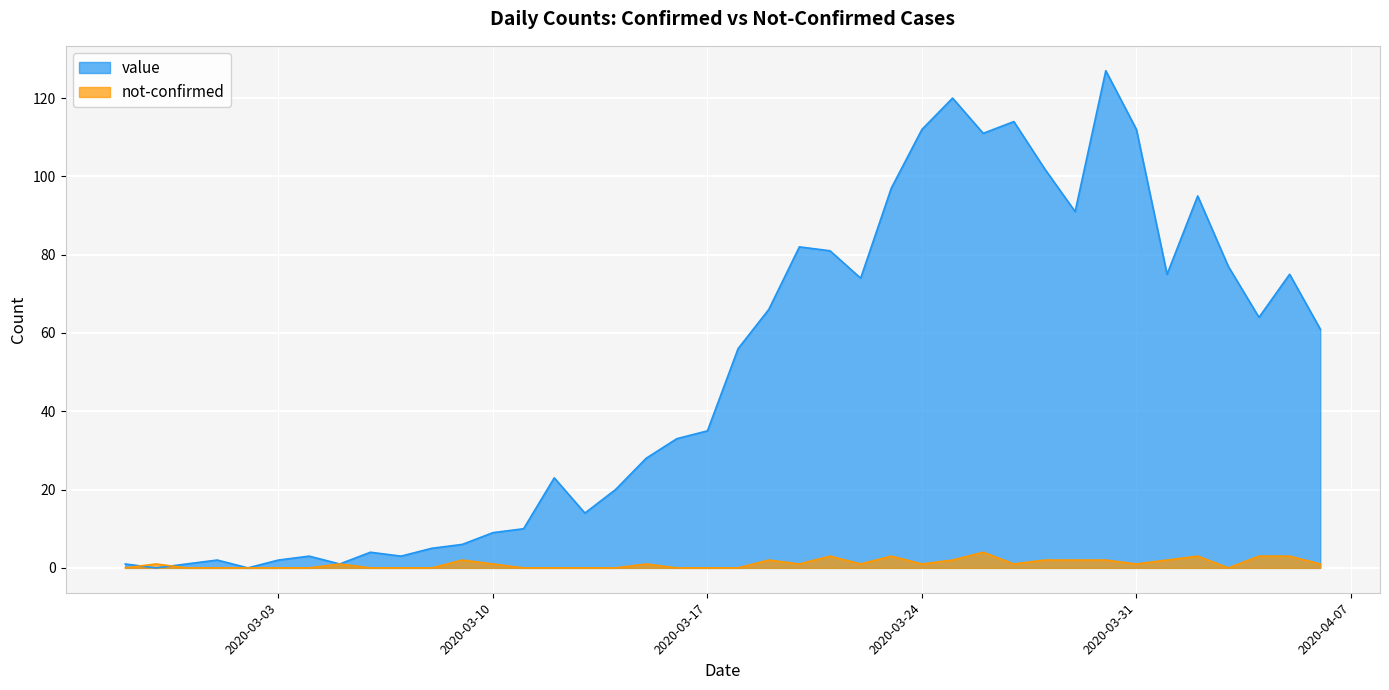

True or false: value has a value of 61 at 2020-03-02.

False